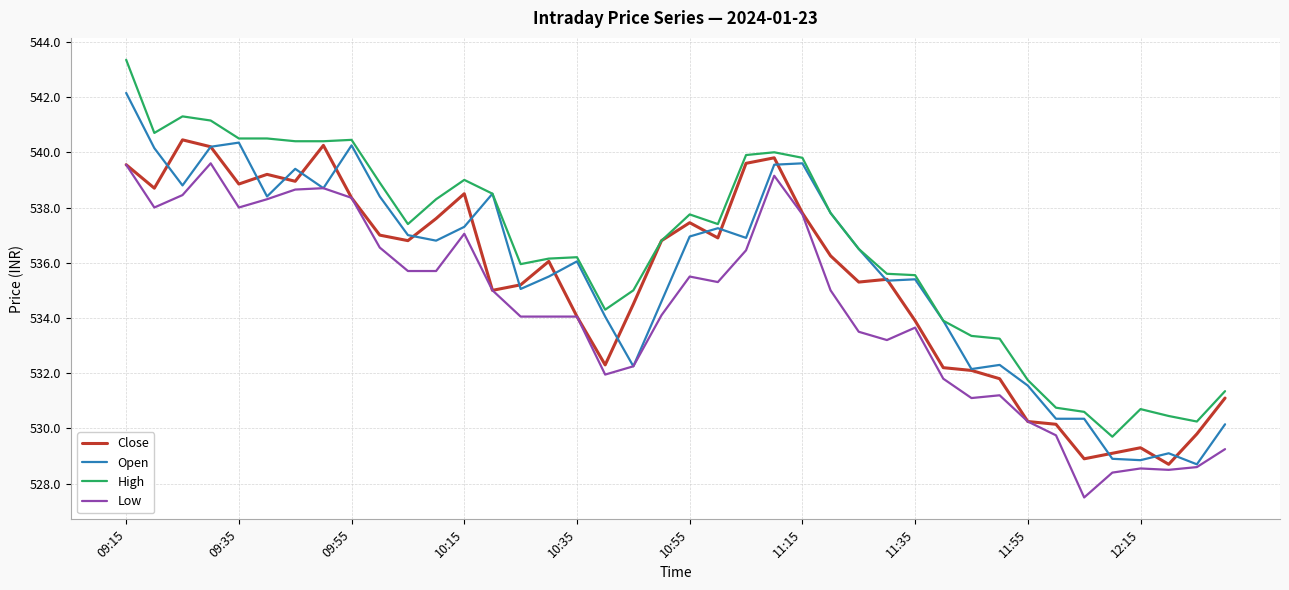

List the series in order of their peak value, lowest first.

Low, Close, Open, High